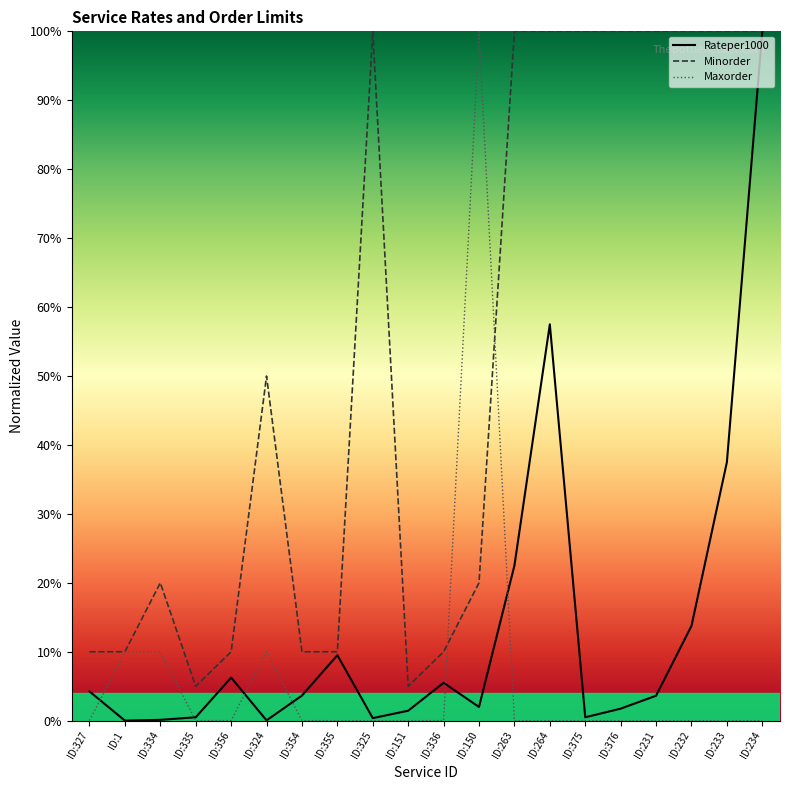

True or false: Minorder has more than 2 interior local peaks.

True